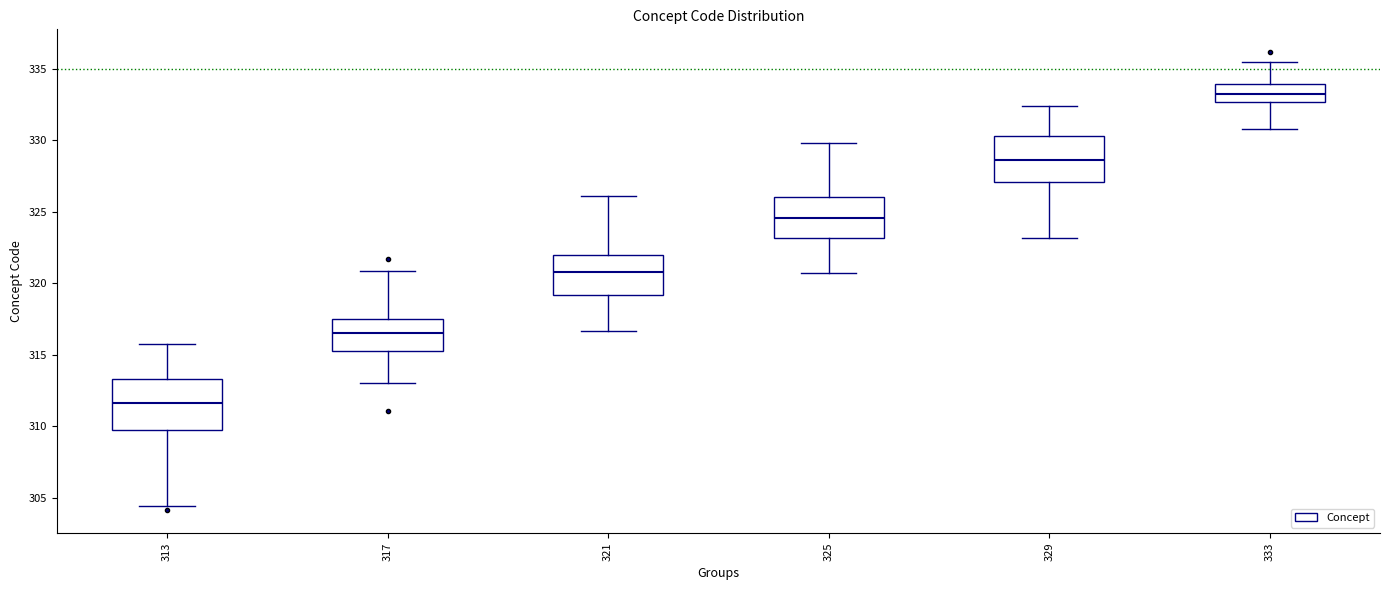

Reading left to right, read every box against the y-axis: the position of its median line, the range the box covers, and the ends of its whiskers. The values are not printed on the chart, so give them approximately, as read against the axis.

313: median 311.5, box 309.5 to 313.5, whiskers 304.5 to 316.0
317: median 316.5, box 315.0 to 317.5, whiskers 313.0 to 321.0
321: median 321.0, box 319.0 to 322.0, whiskers 316.5 to 326.0
325: median 324.5, box 323.0 to 326.0, whiskers 320.5 to 330.0
329: median 328.5, box 327.0 to 330.5, whiskers 323.0 to 332.5
333: median 333.0, box 332.5 to 334.0, whiskers 331.0 to 335.5